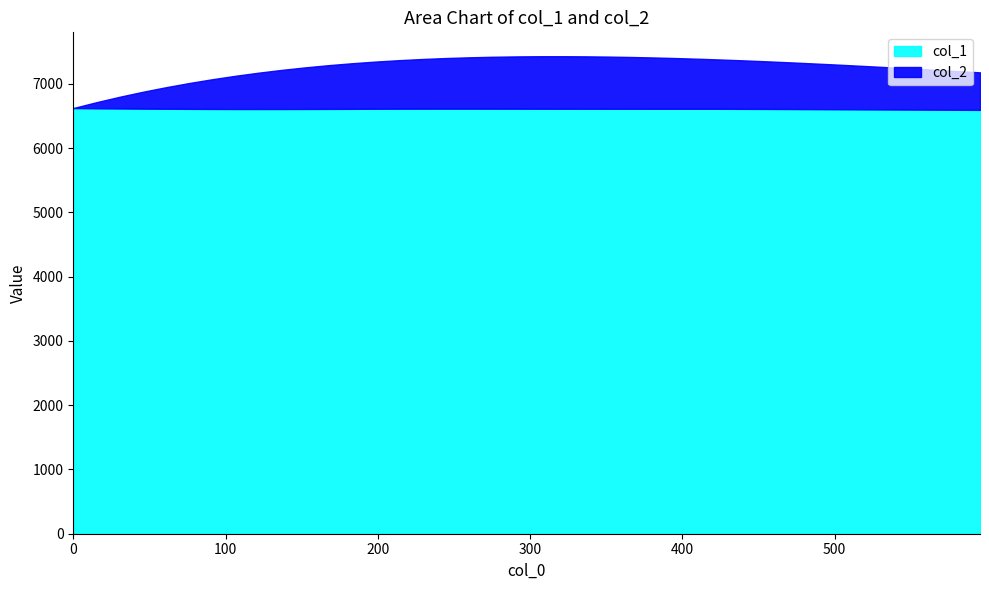

Count the number of categories in the chart.

40